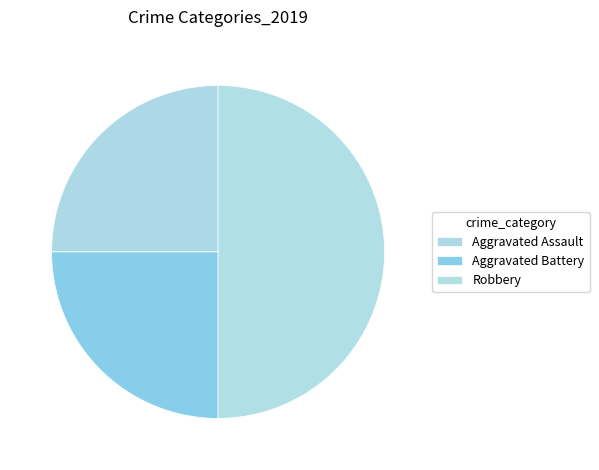

Does Aggravated Assault represent more than half of the total?

No